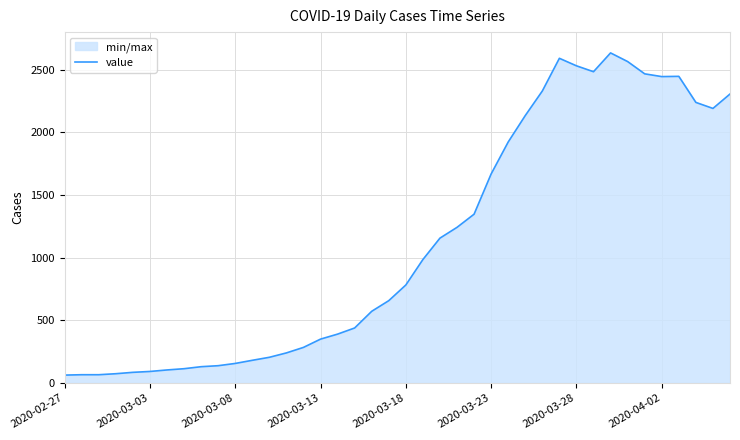

Reading left to right, extract all data points from this chart.

63	66	66	74	85	92	104	114	130	138	156	181	205	240	284	350	390	439	572	657	782	985	1156	1242	1347	1668	1923	2134	2330	2591	2531	2484	2634	2565	2467	2445	2447	2239	2191	2306